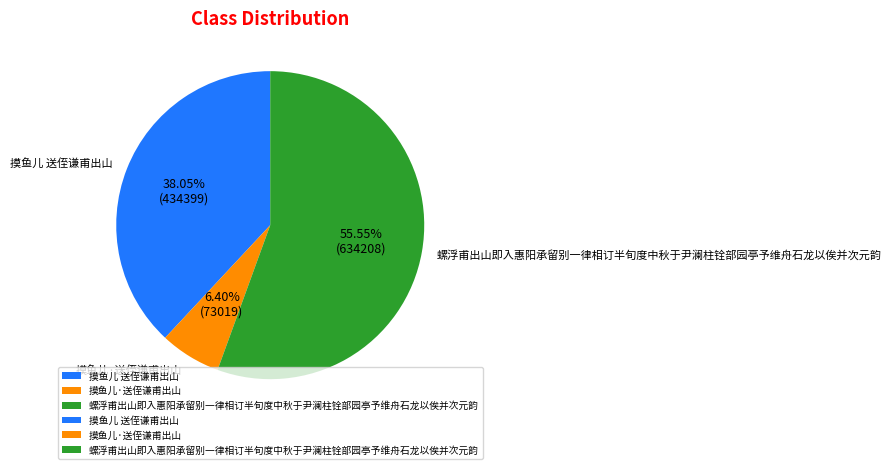

Which slice is the largest?

螺浮甫出山即入惠阳承留别一律相订半旬度中秋于尹澜柱铨部园亭予维舟石龙以俟并次元韵